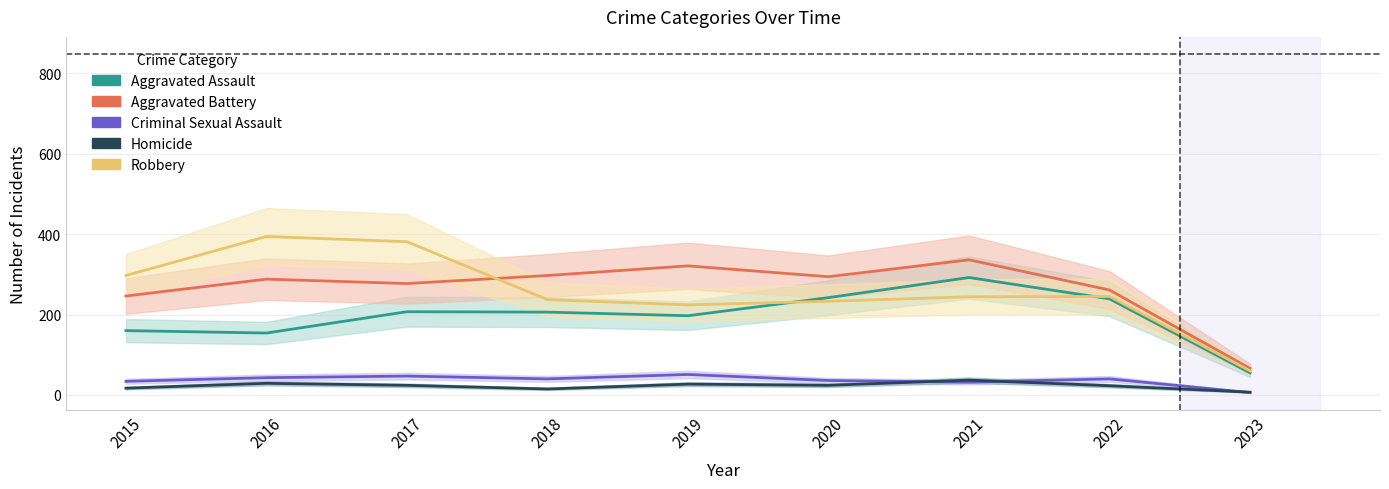

What is the value of the Robbery point at the 3rd from the left?

381